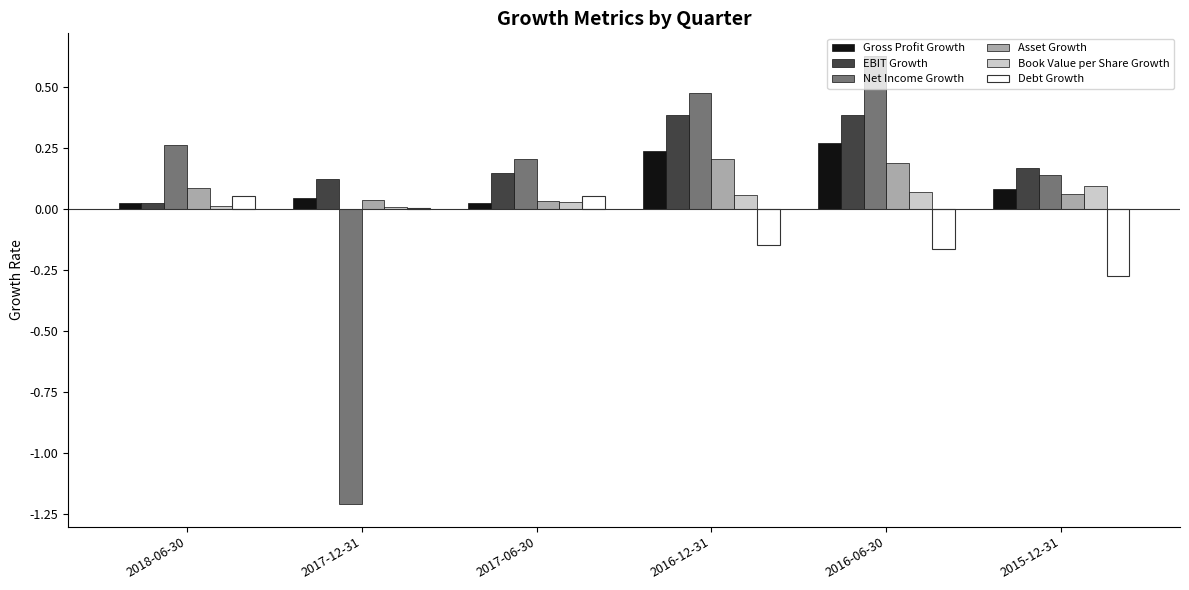

What is the maximum value for EBIT Growth?

0.4